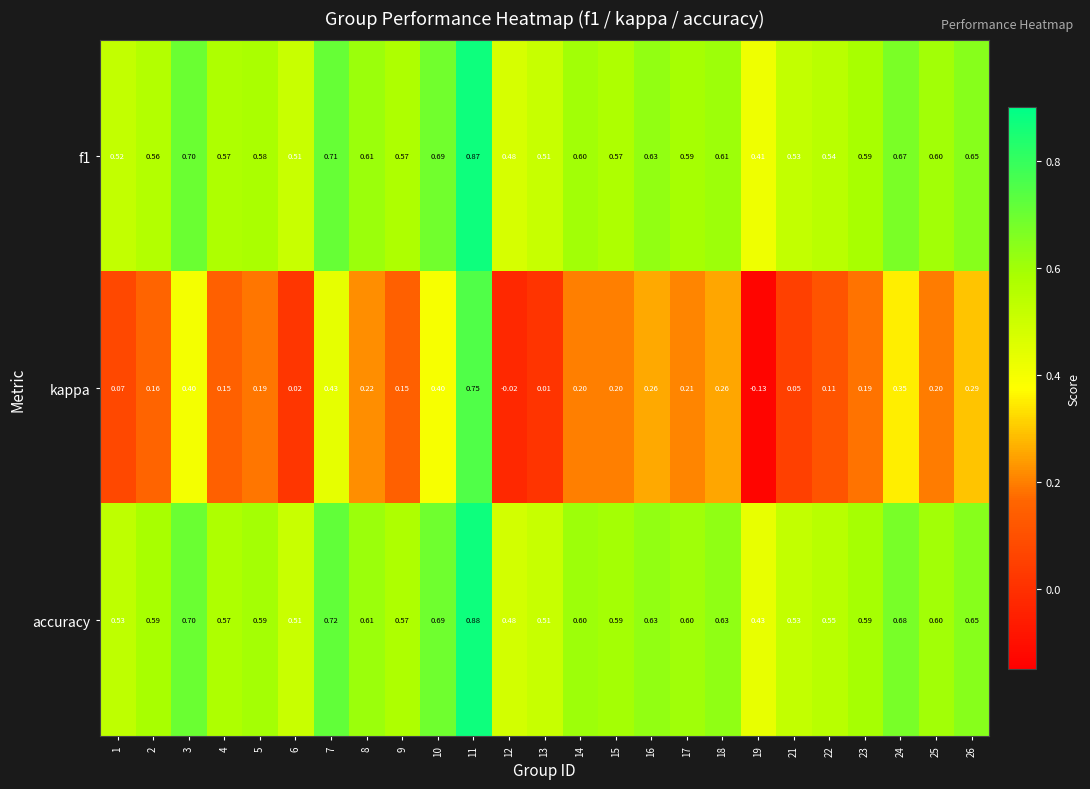

Which series has the largest range (max minus min)?

kappa